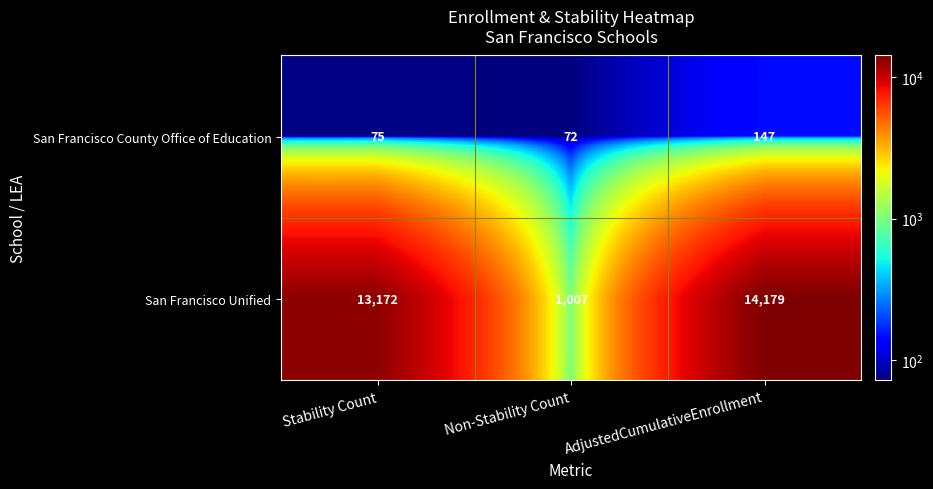

What is the difference between the San Francisco Unified values at Stability Count and Non-Stability Count?

12165